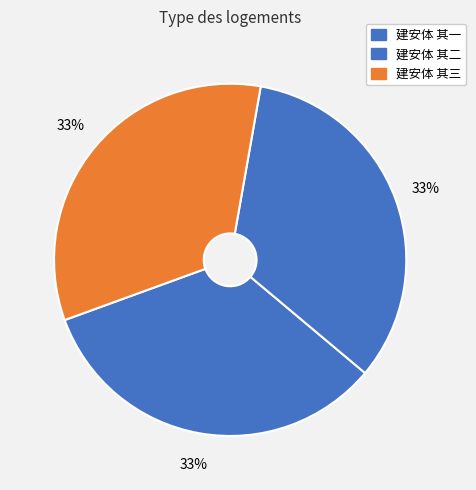

Count the number of slices in the pie.

3